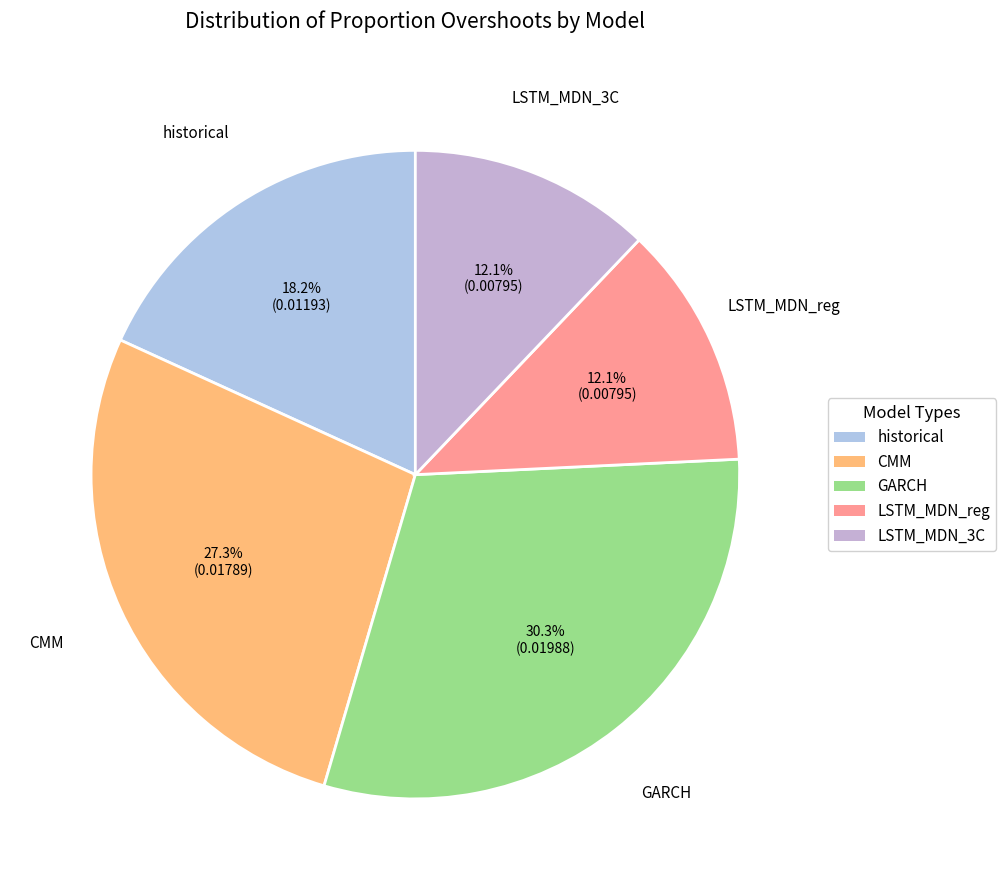

Combined, what portion of the pie is LSTM_MDN_3C and LSTM_MDN_reg?

24.2%